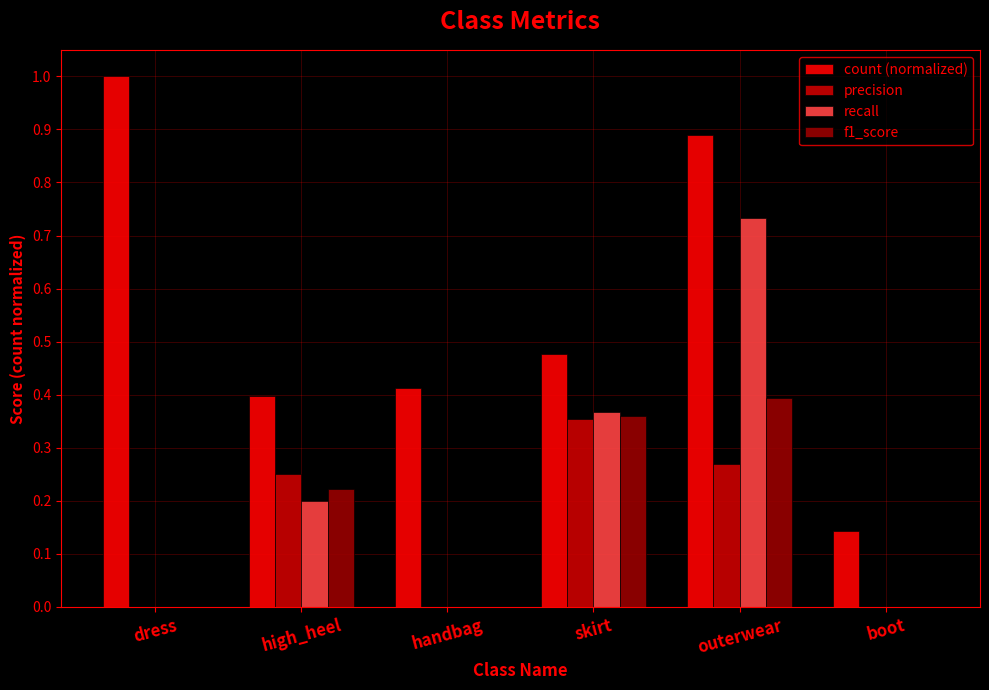

True or false: precision has a value of 0.4 at outerwear.

False